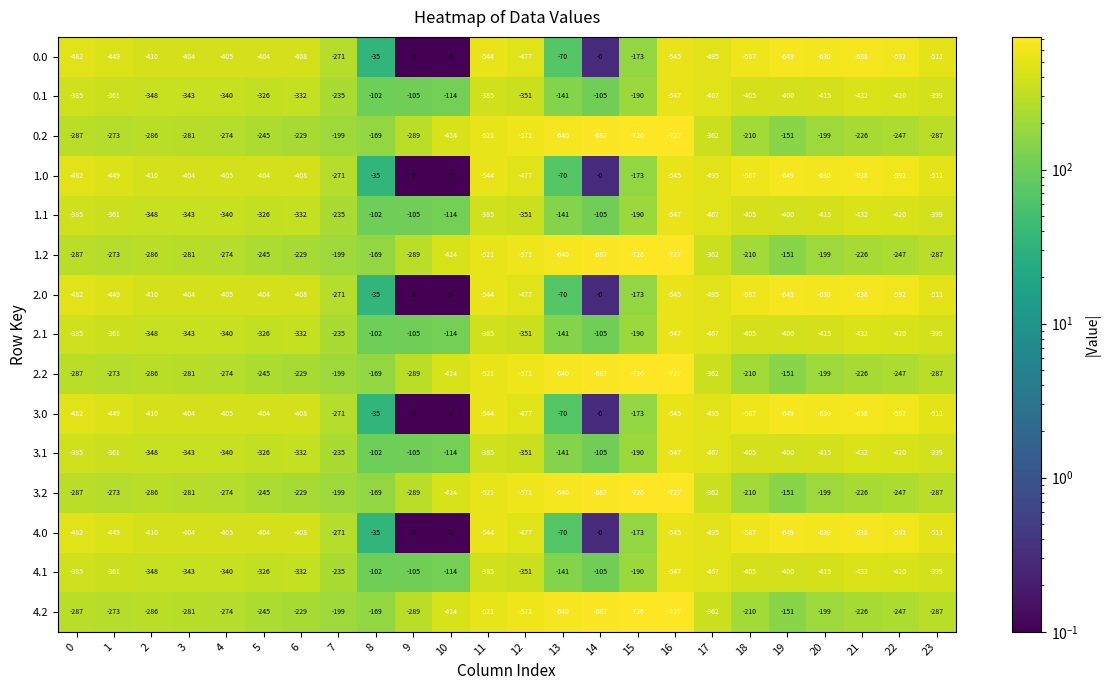

What is the difference between the maximum and minimum values in the 4.2 series?

576